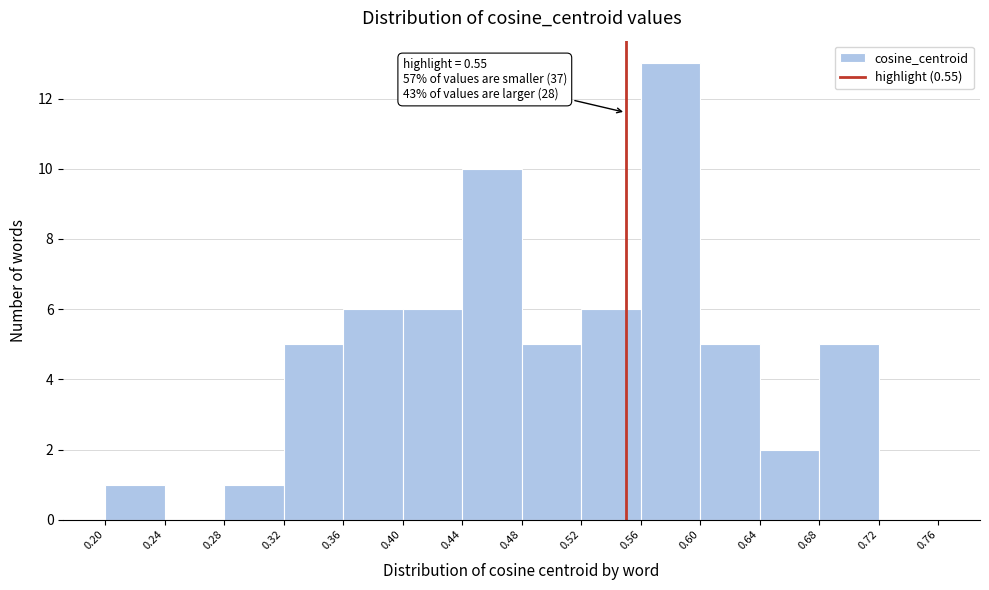

Which range on the x-axis has the tallest bar?

0.56 to 0.60